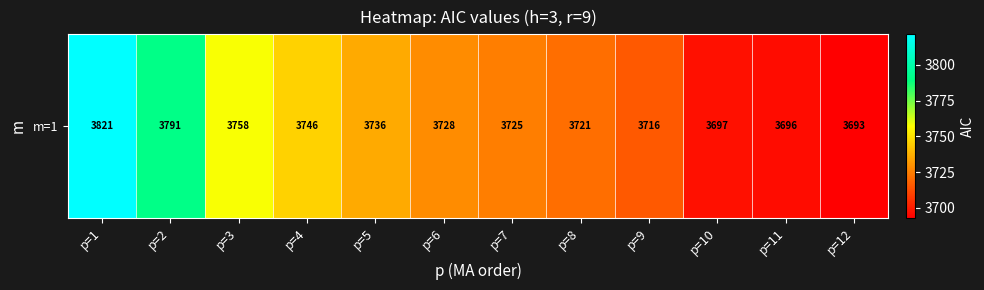

Between p=7 and p=2, which is larger?

p=2